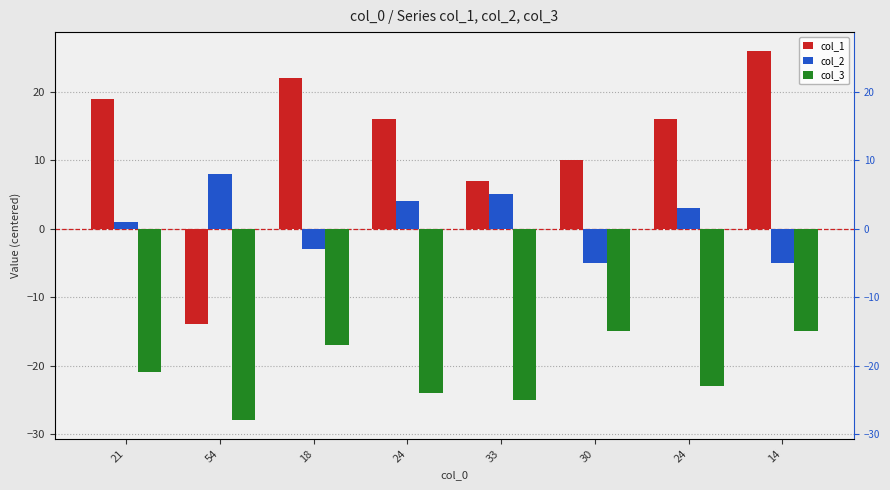

Reading left to right, transcribe all the data shown in this chart.

col_1: 21=19	54=-14	18=22	24=16	33=7	30=10	24=16	14=26
col_2: 21=1	54=8	18=-3	24=4	33=5	30=-5	24=3	14=-5
col_3: 21=-21	54=-28	18=-17	24=-24	33=-25	30=-15	24=-23	14=-15